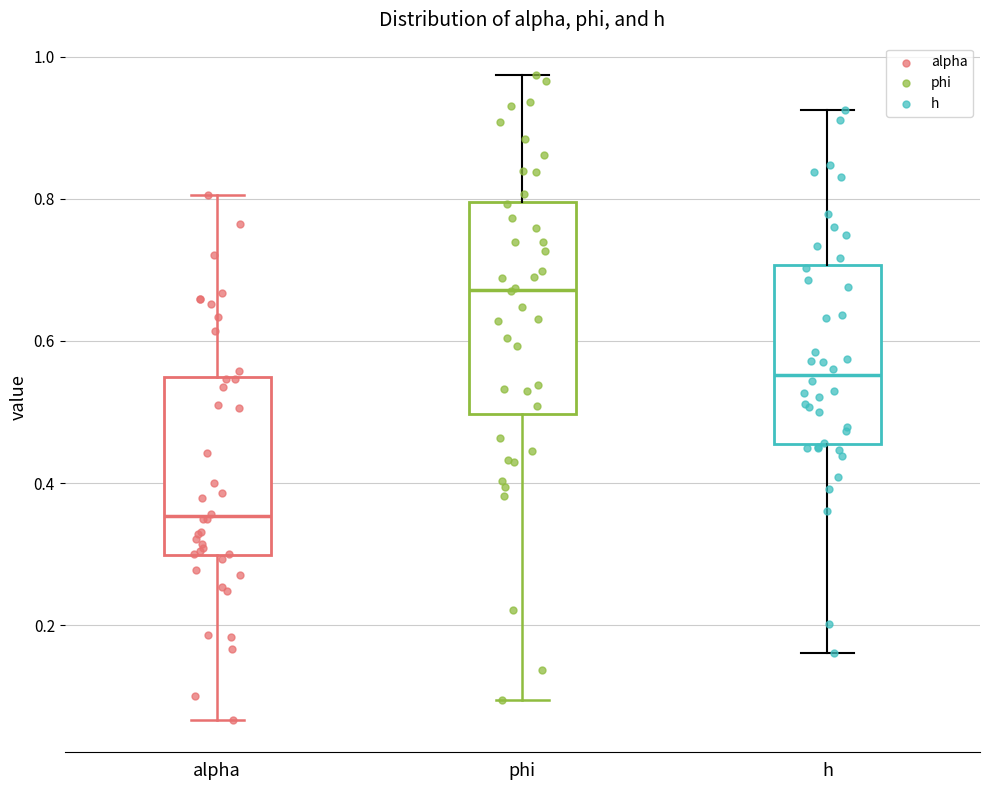

Which box's median line is the lowest?

alpha